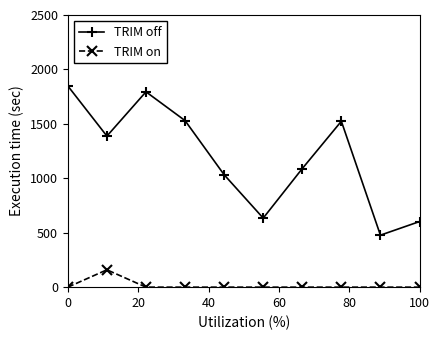

What is the difference between the maximum and minimum values in the TRIM off series?

1370.6